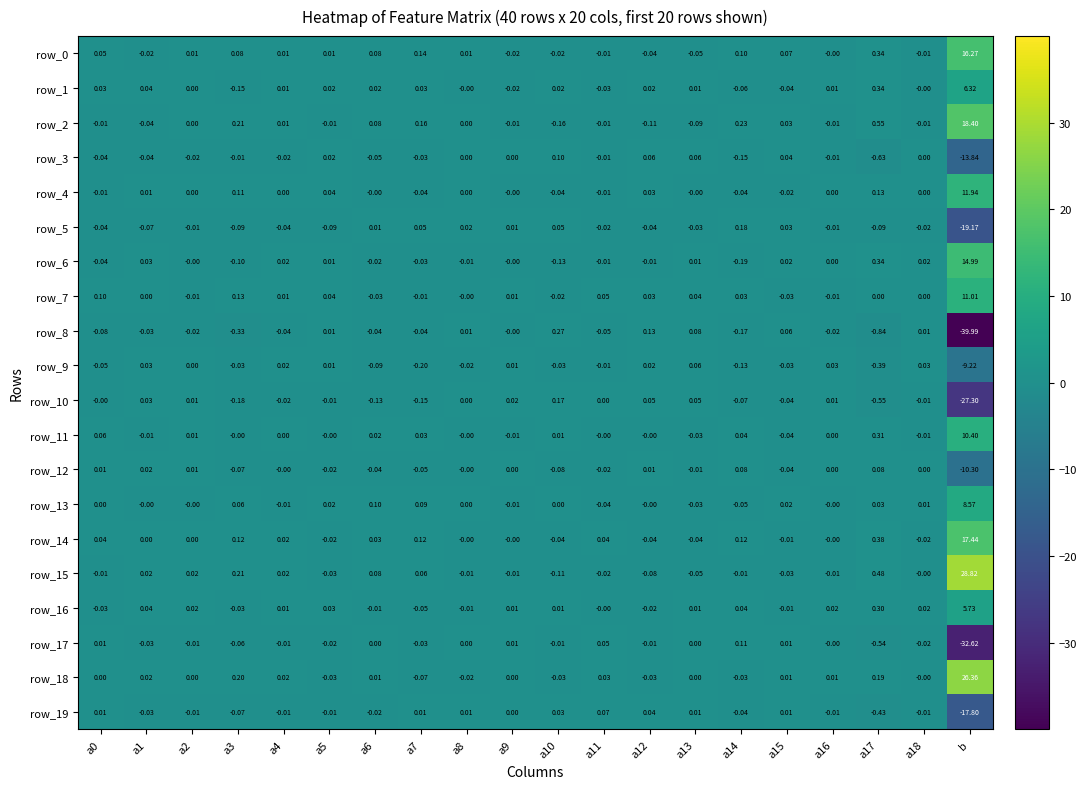

Which label corresponds to the largest value in the chart?

b